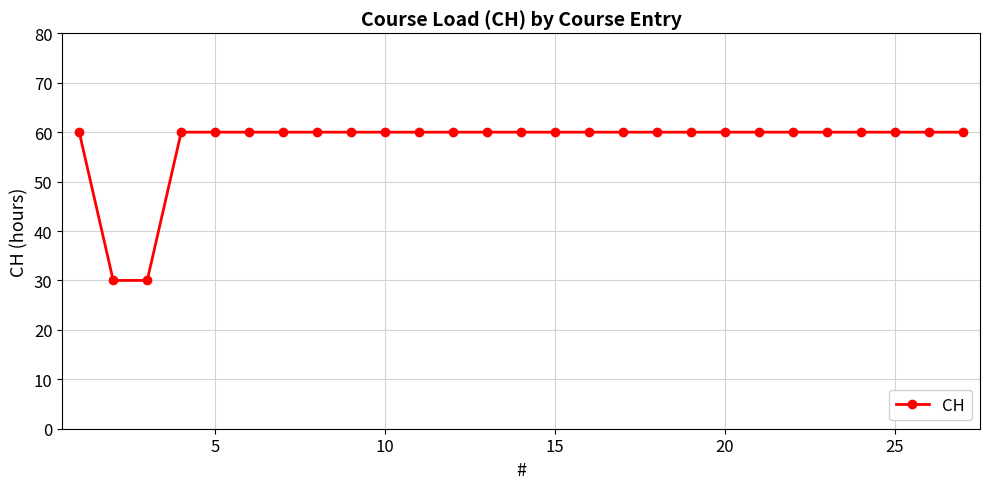

What is the greatest value displayed?

60